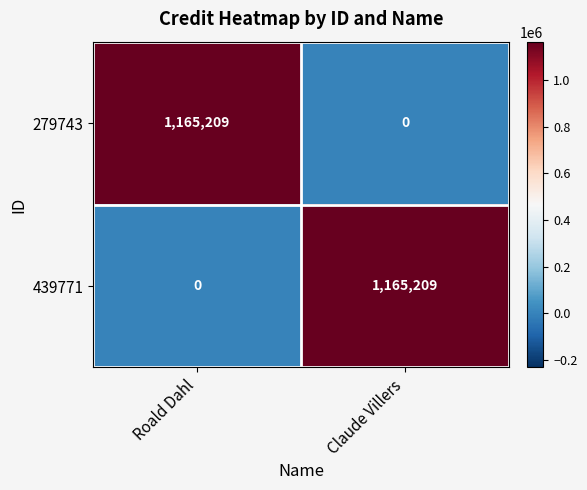

At which label does 439771 reach its peak?

Claude Villers